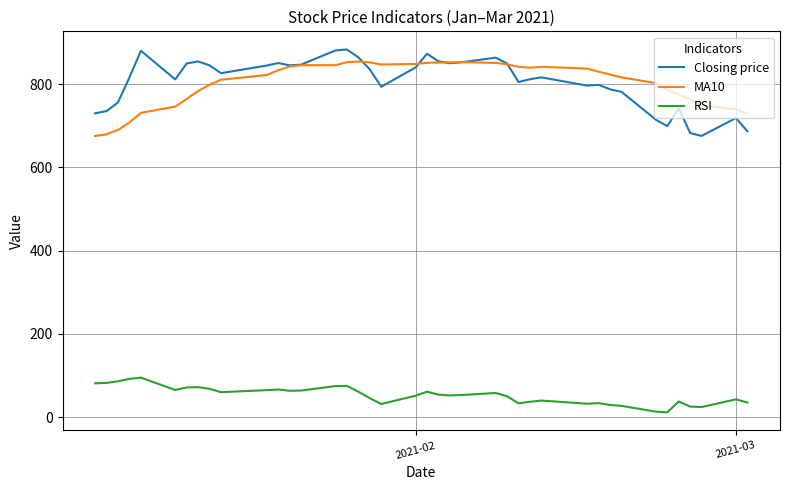

True or false: MA10 and RSI cross at least once.

False